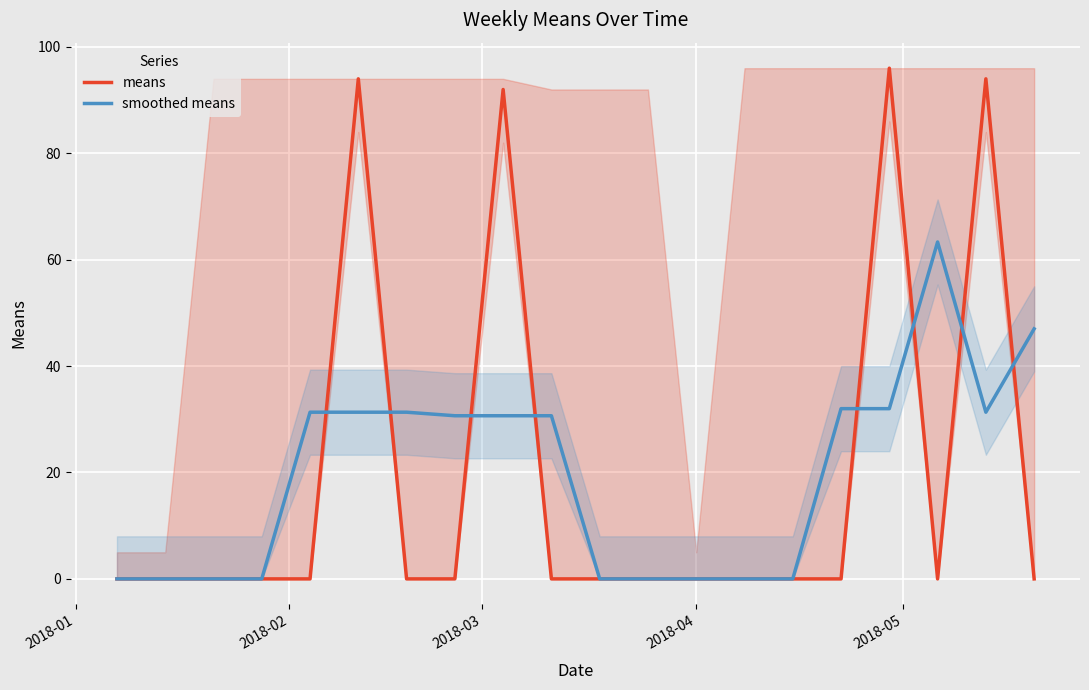

What is the maximum value for smoothed means?

63.3